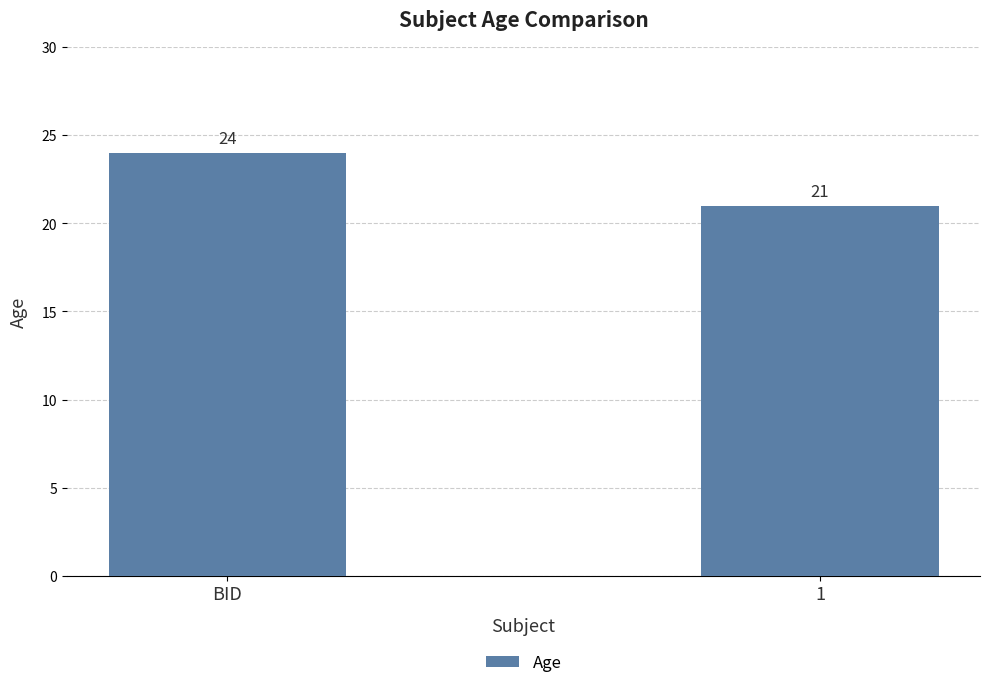

What is the label of the 1st bar from the right?

1